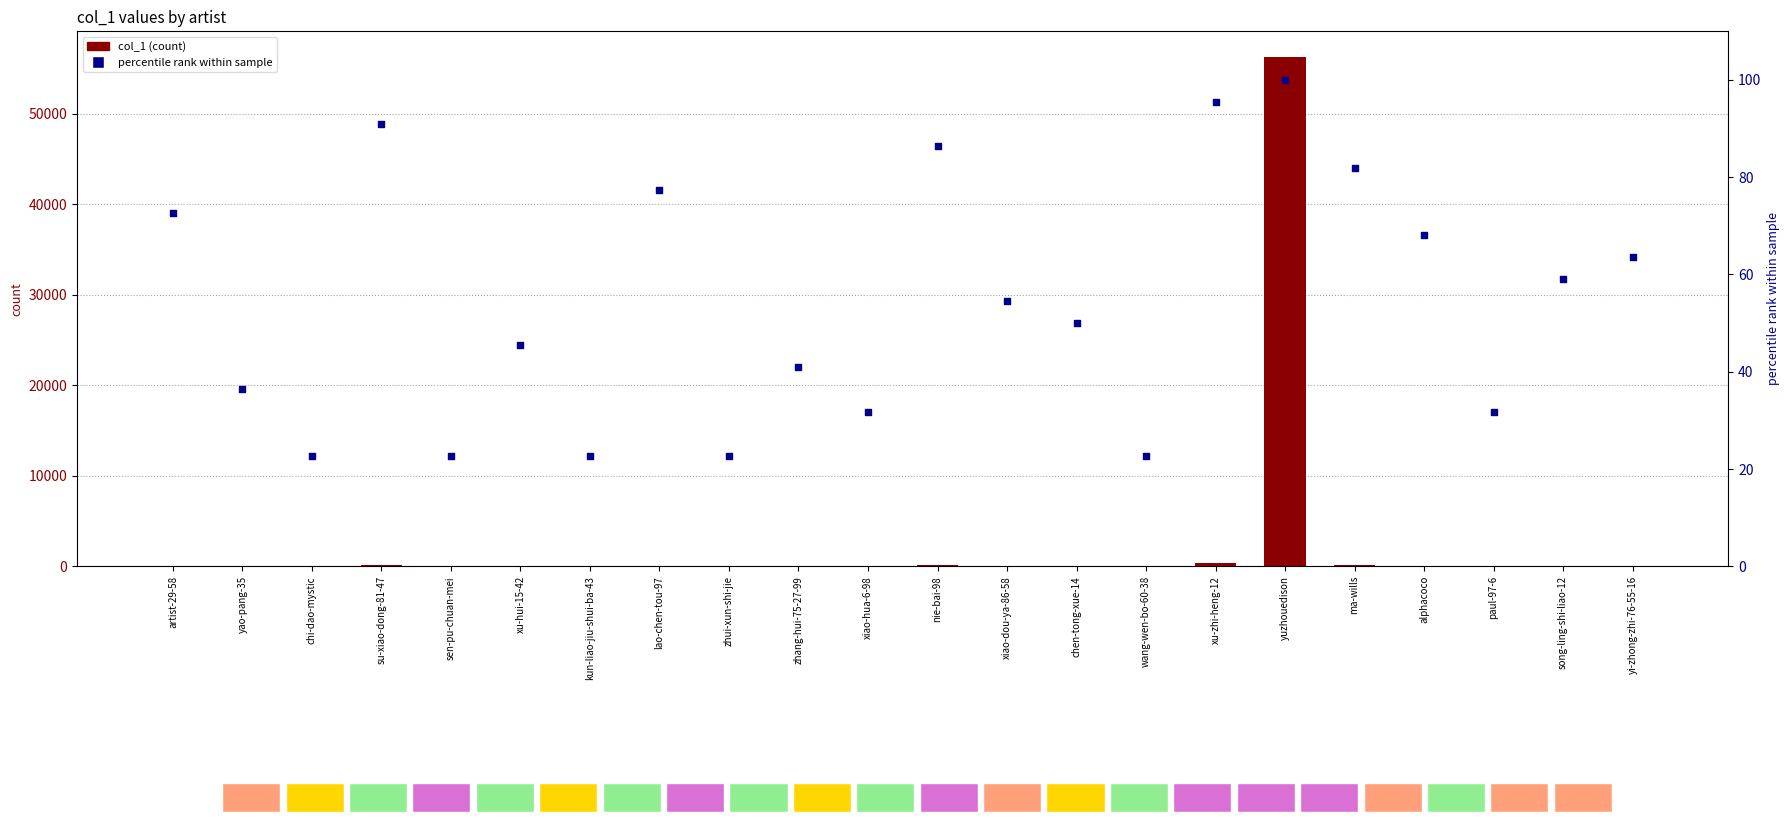

At how many categories does at least one series exceed 53994?

1